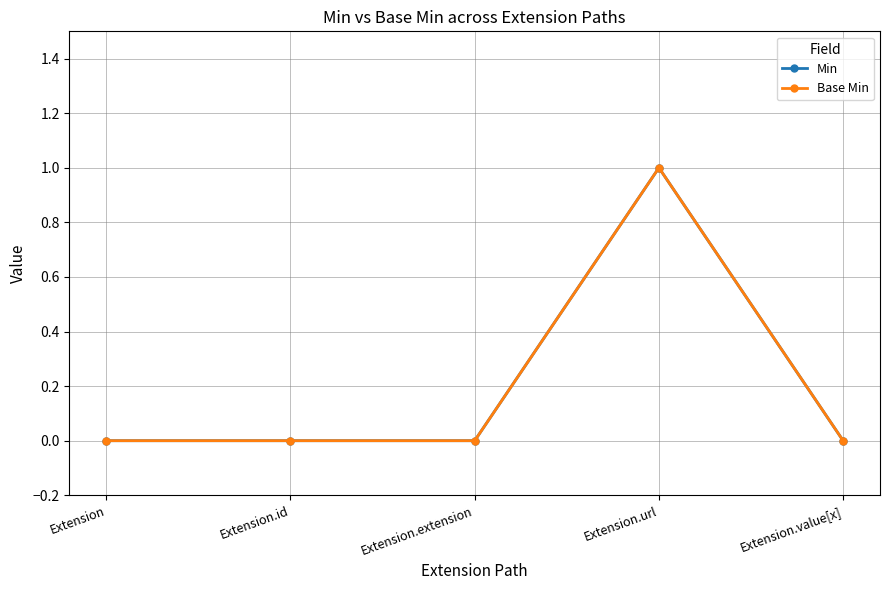

True or false: Base Min and Min intersect in this chart.

False